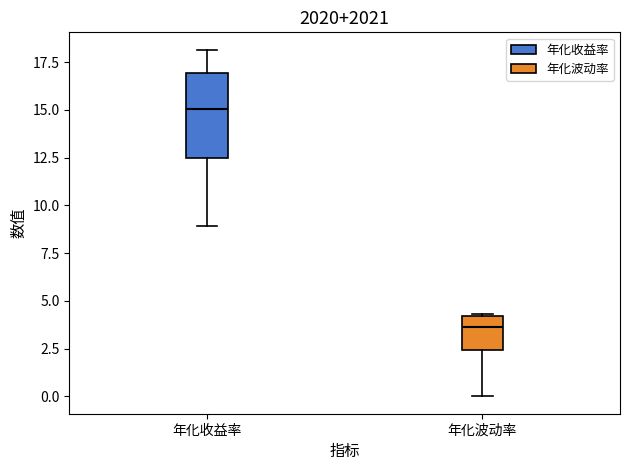

Which box's median line is the highest?

年化收益率